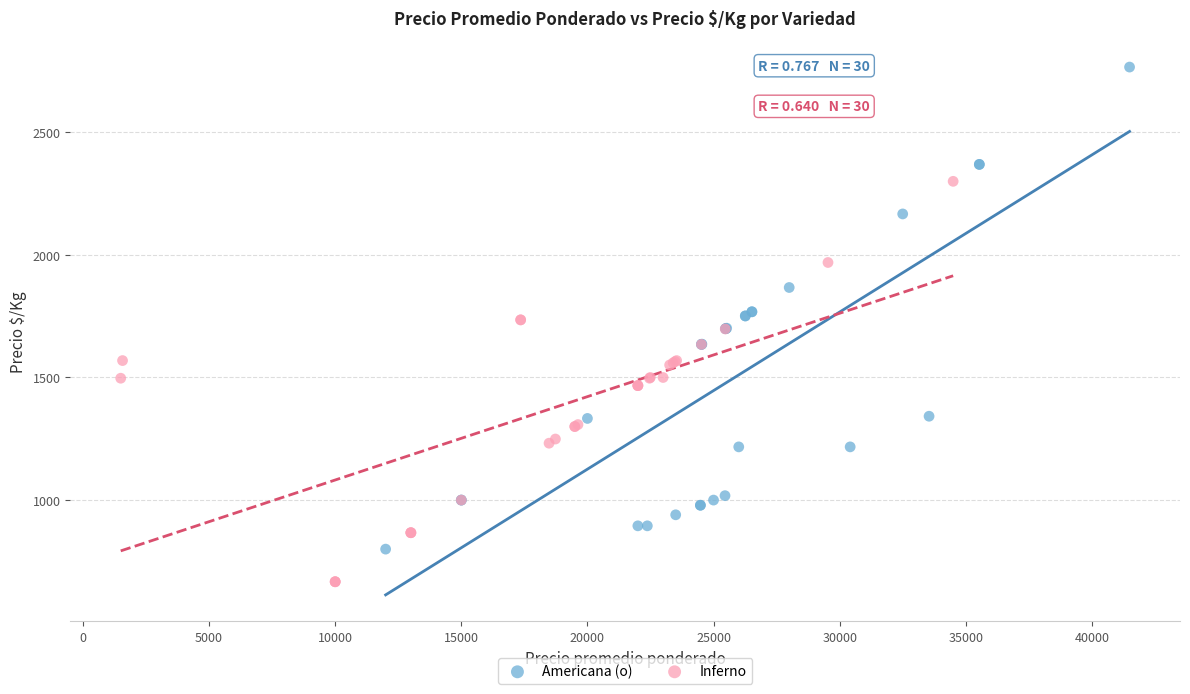

Which series reaches the maximum Y coordinate?

Americana (o)